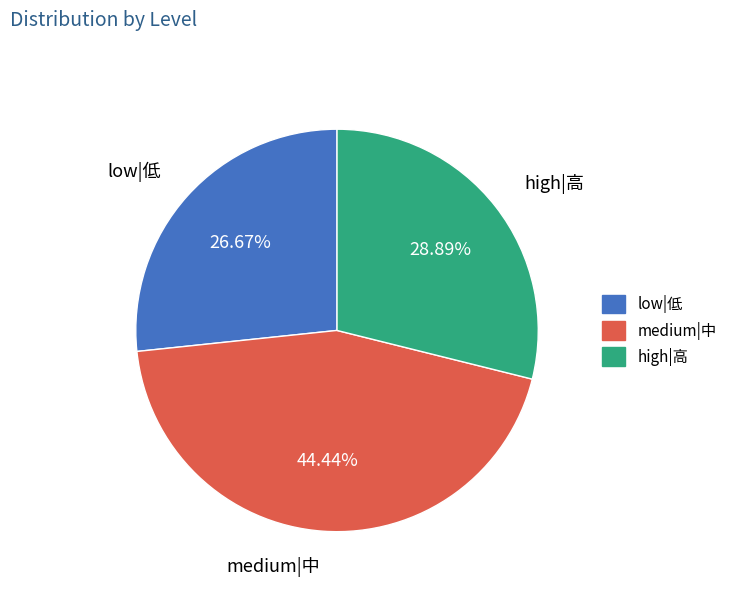

Which slice is the smallest?

low|低